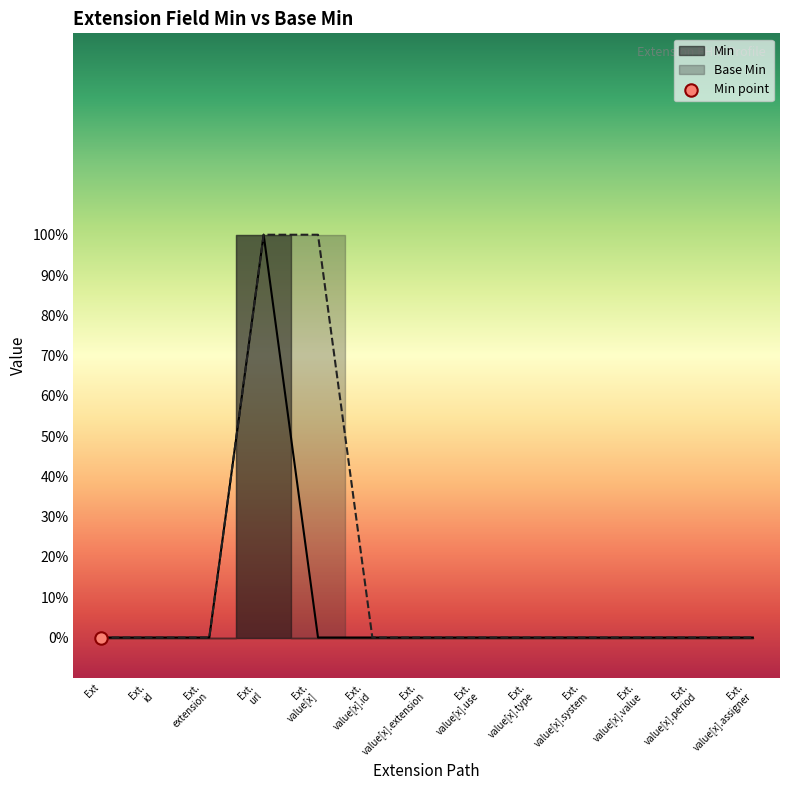

At which category is the sum across all series the highest?

Ext.
url